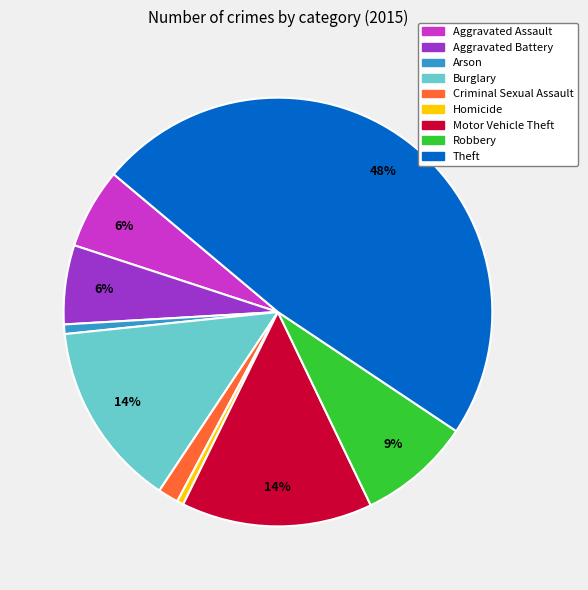

To the nearest percent, what percentage of the pie is Theft?

48%